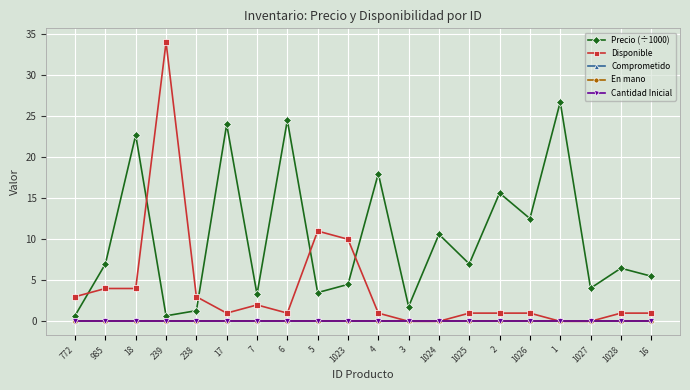

What is the total value across all series at 772?

3.7